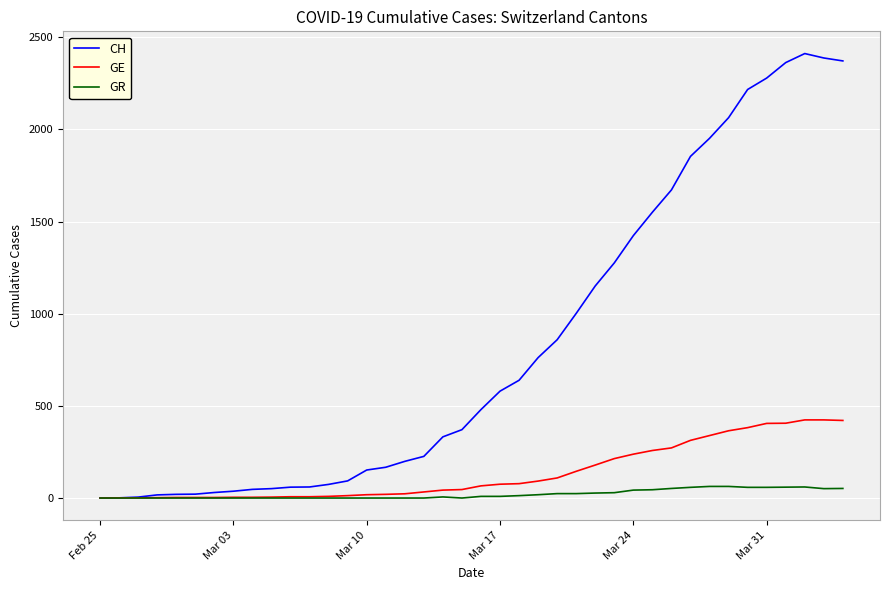

Which series has the largest range (max minus min)?

CH